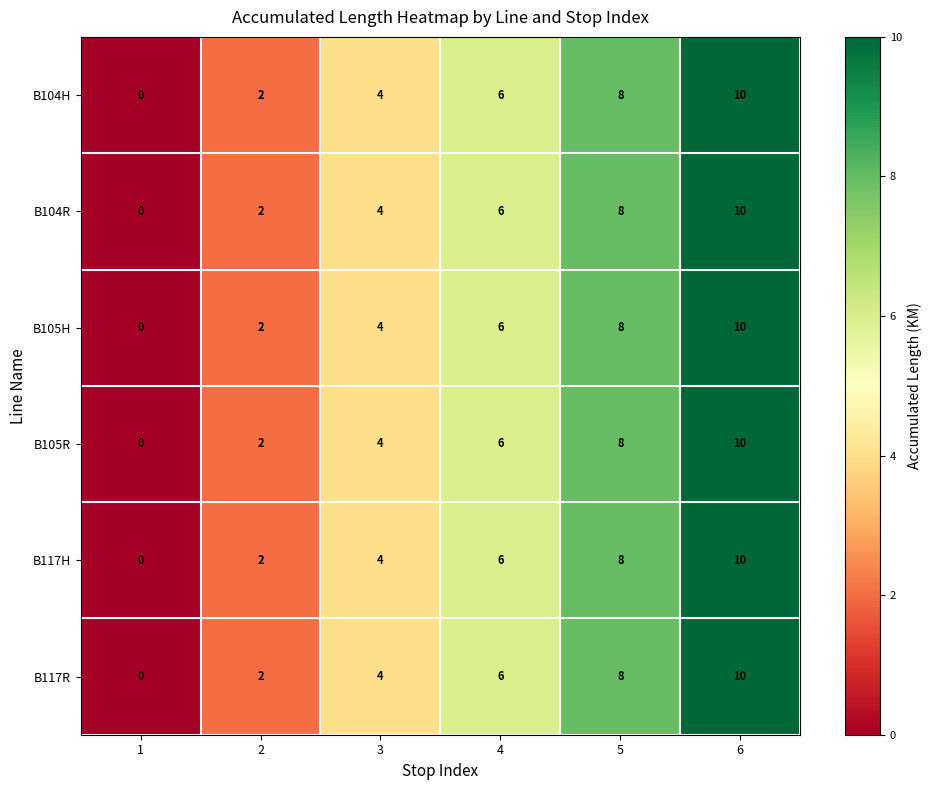

Where is B104H nearest to the value 5?

3